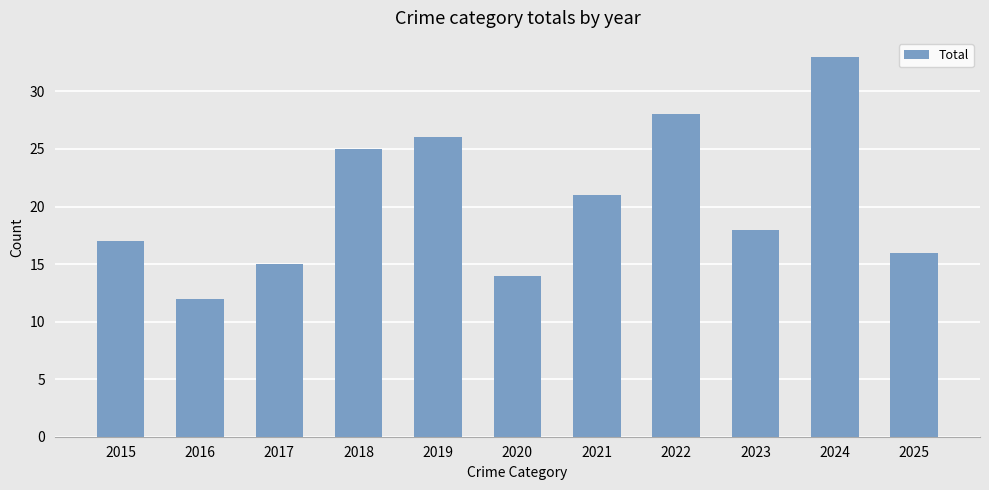

Reading left to right, what are all the values shown in this chart?

17	12	15	25	26	14	21	28	18	33	16